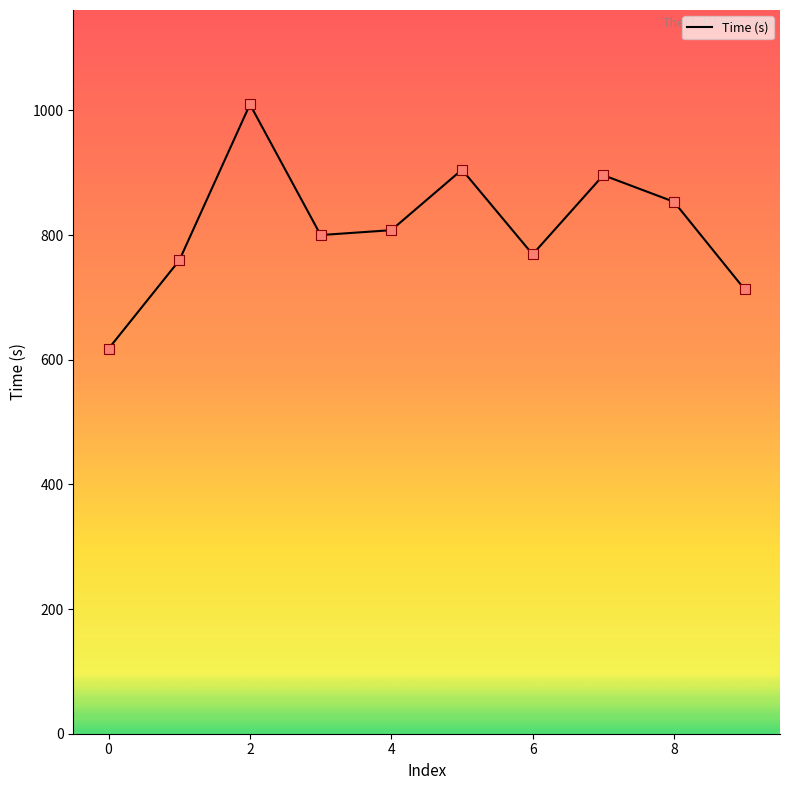

What is the greatest value displayed?

1009.7